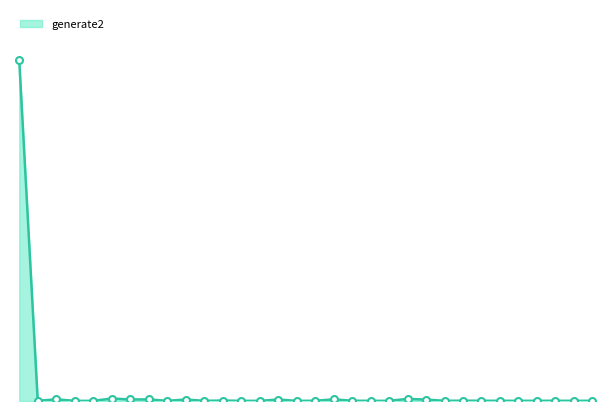

Is this an area chart (filled region under the line)?

Yes